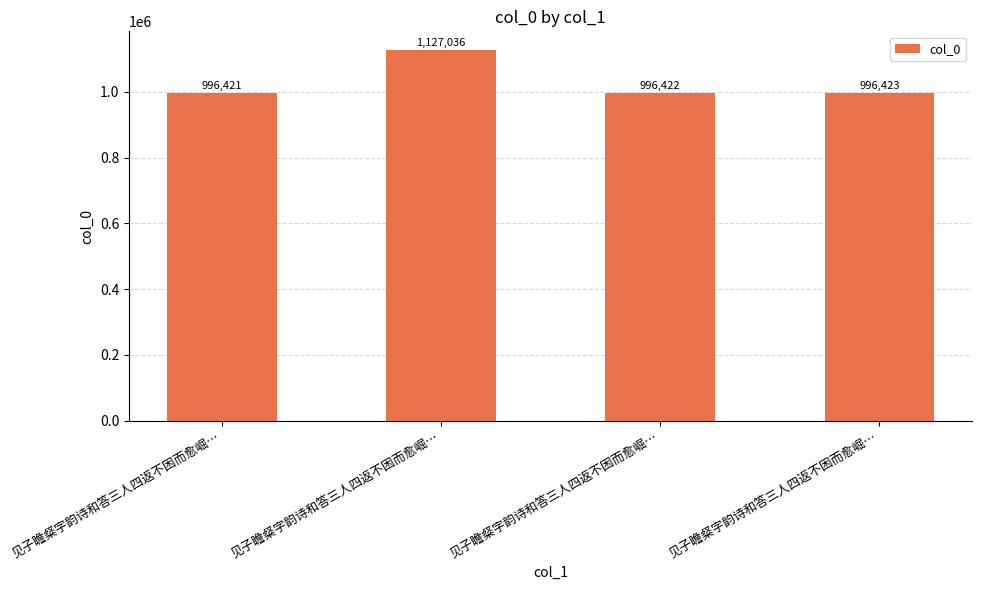

True or false: the data shows 231094 at 见子瞻粲字韵诗和答三人四返不困而愈崛….

False